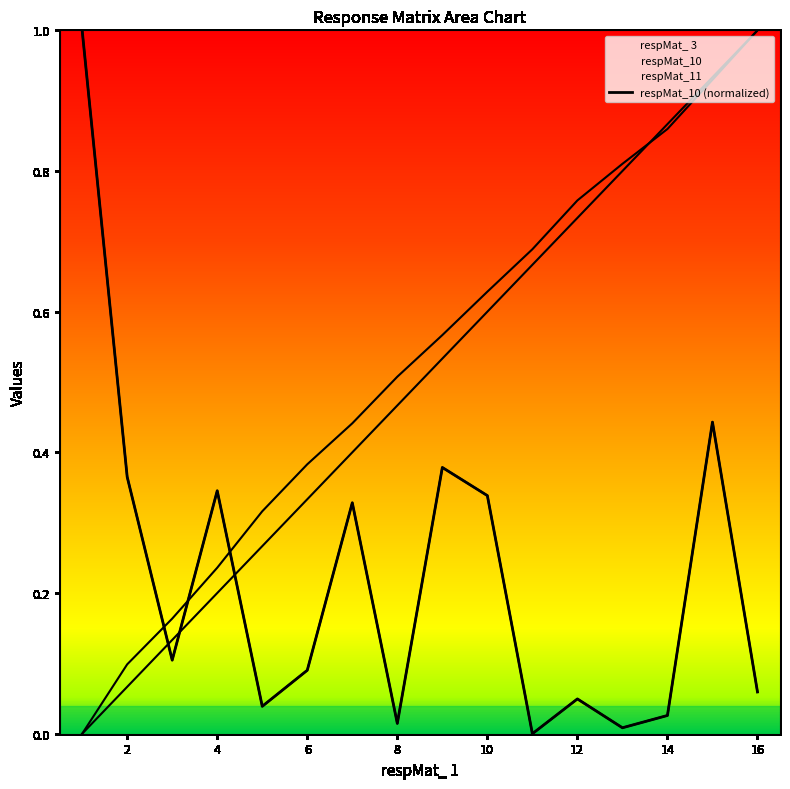

How many lines are shown in the chart?

1